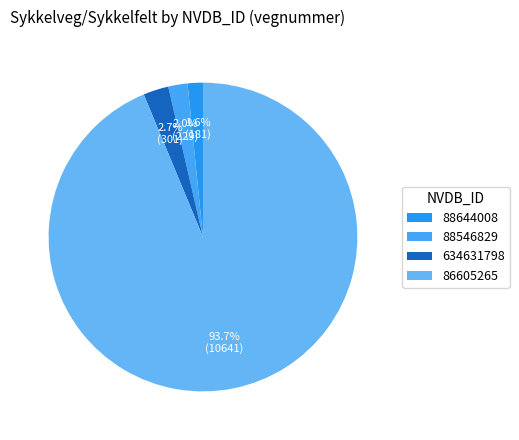

Which slice is the largest?

86605265